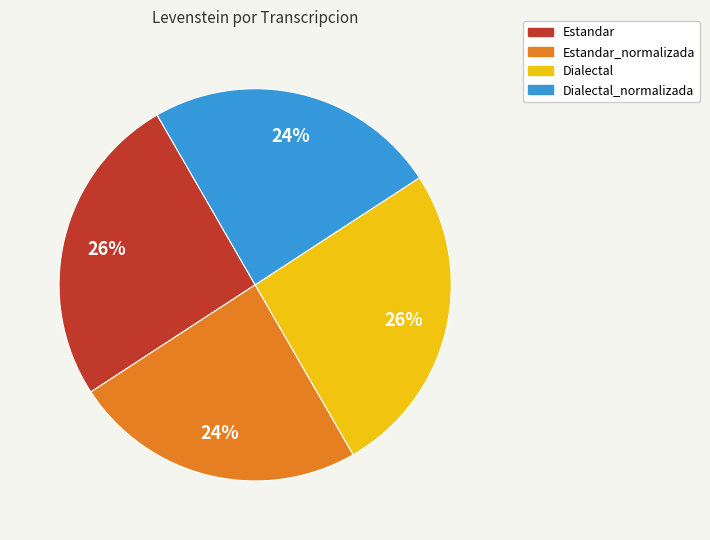

What is the ratio of the value at Estandar to the value at Dialectal?

1.0